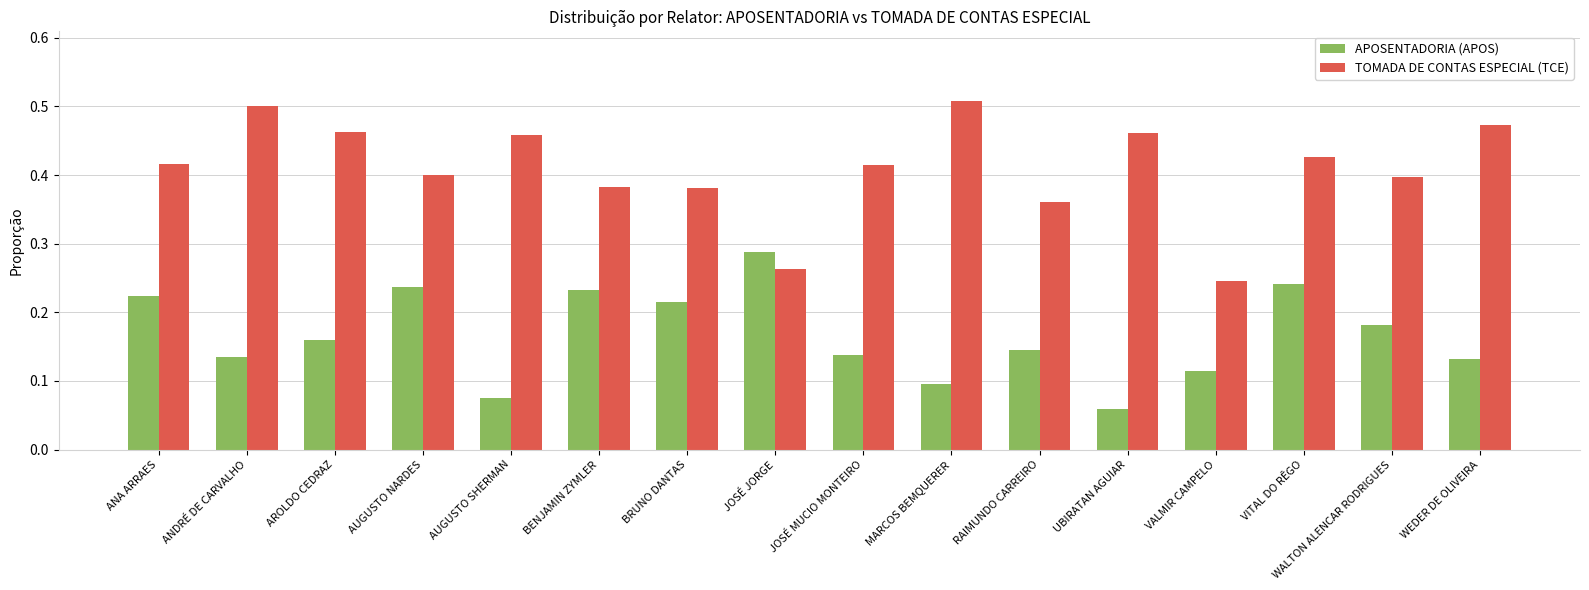

Which series changed the most between BENJAMIN ZYMLER and JOSÉ MUCIO MONTEIRO?

APOSENTADORIA (APOS)